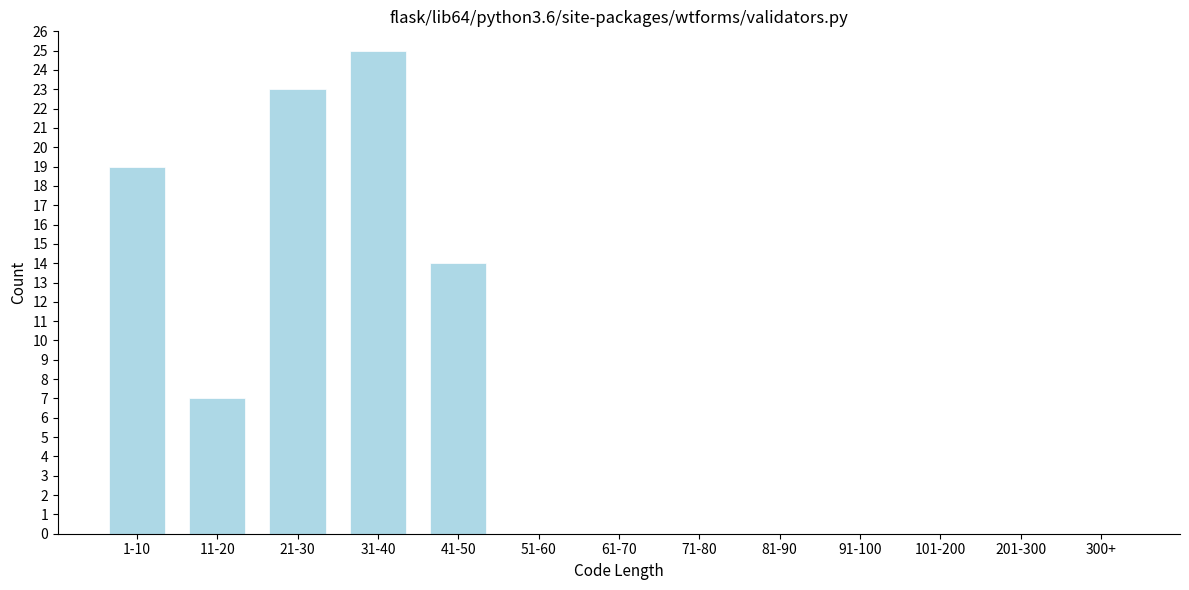

Reading right to left, what are all the values shown in this chart?

300+=0	201-300=0	101-200=0	91-100=0	81-90=0	71-80=0	61-70=0	51-60=0	41-50=14	31-40=25	21-30=23	11-20=7	1-10=19